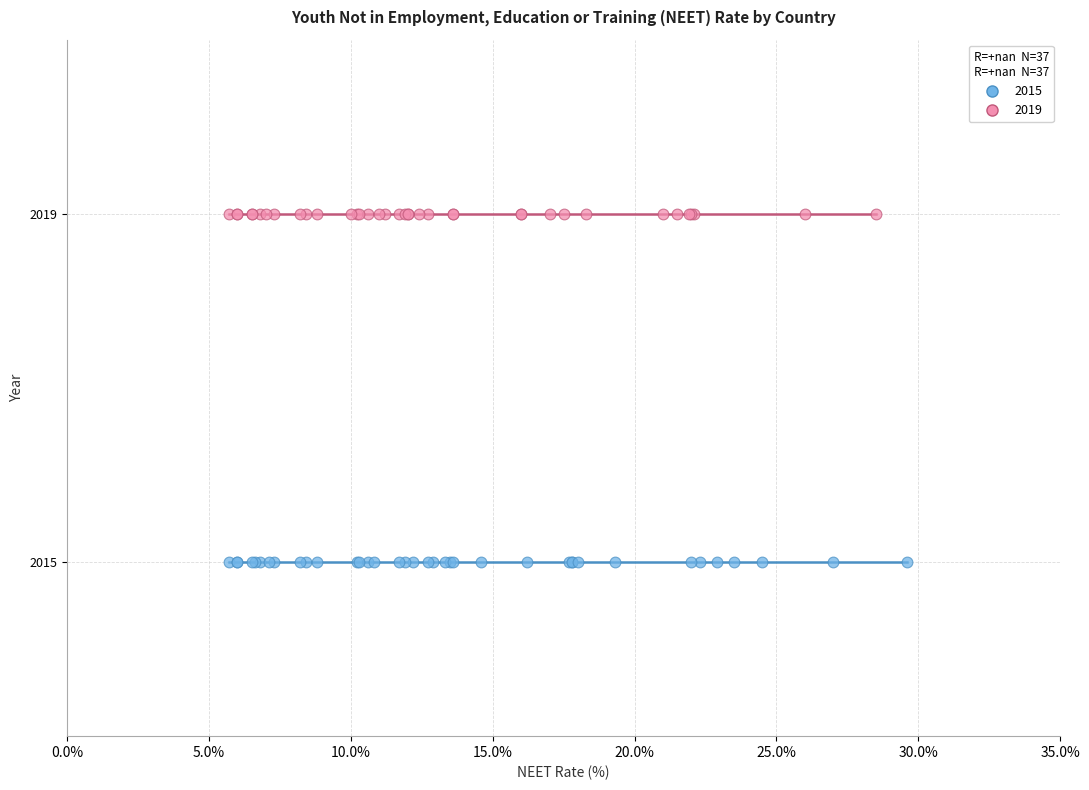

Which series reaches the maximum Y coordinate?

2019